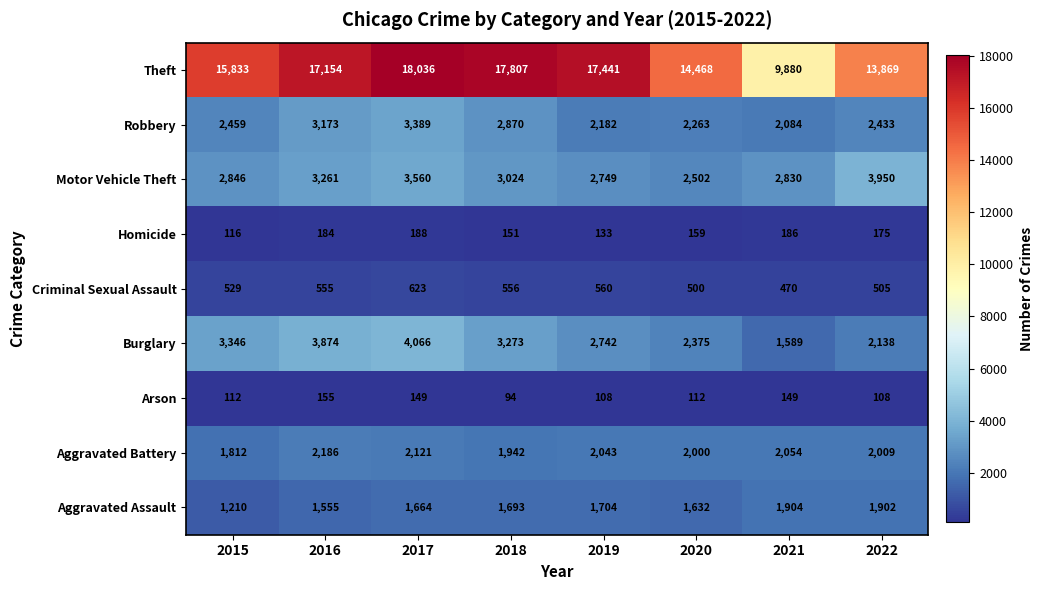

Rank the series at 2018 from lowest to highest value.

Arson, Homicide, Criminal Sexual Assault, Aggravated Assault, Aggravated Battery, Robbery, Motor Vehicle Theft, Burglary, Theft